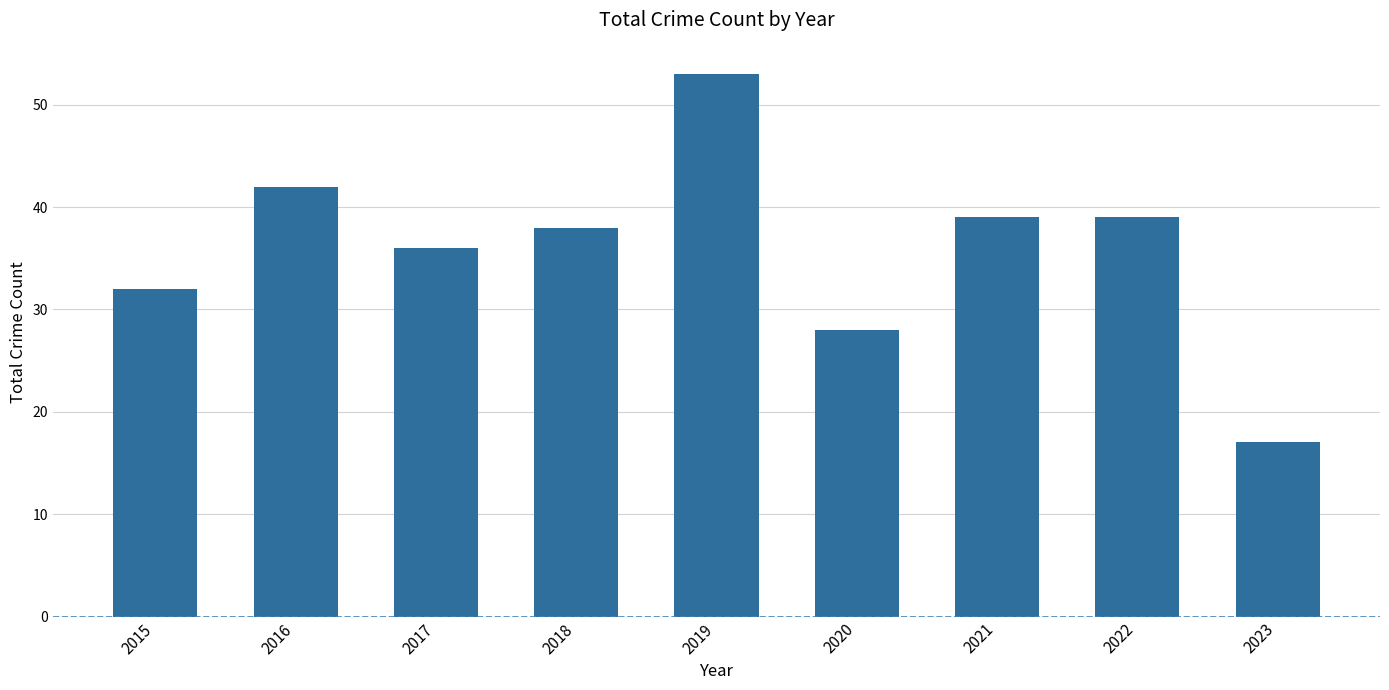

What is the sum of all values?

324